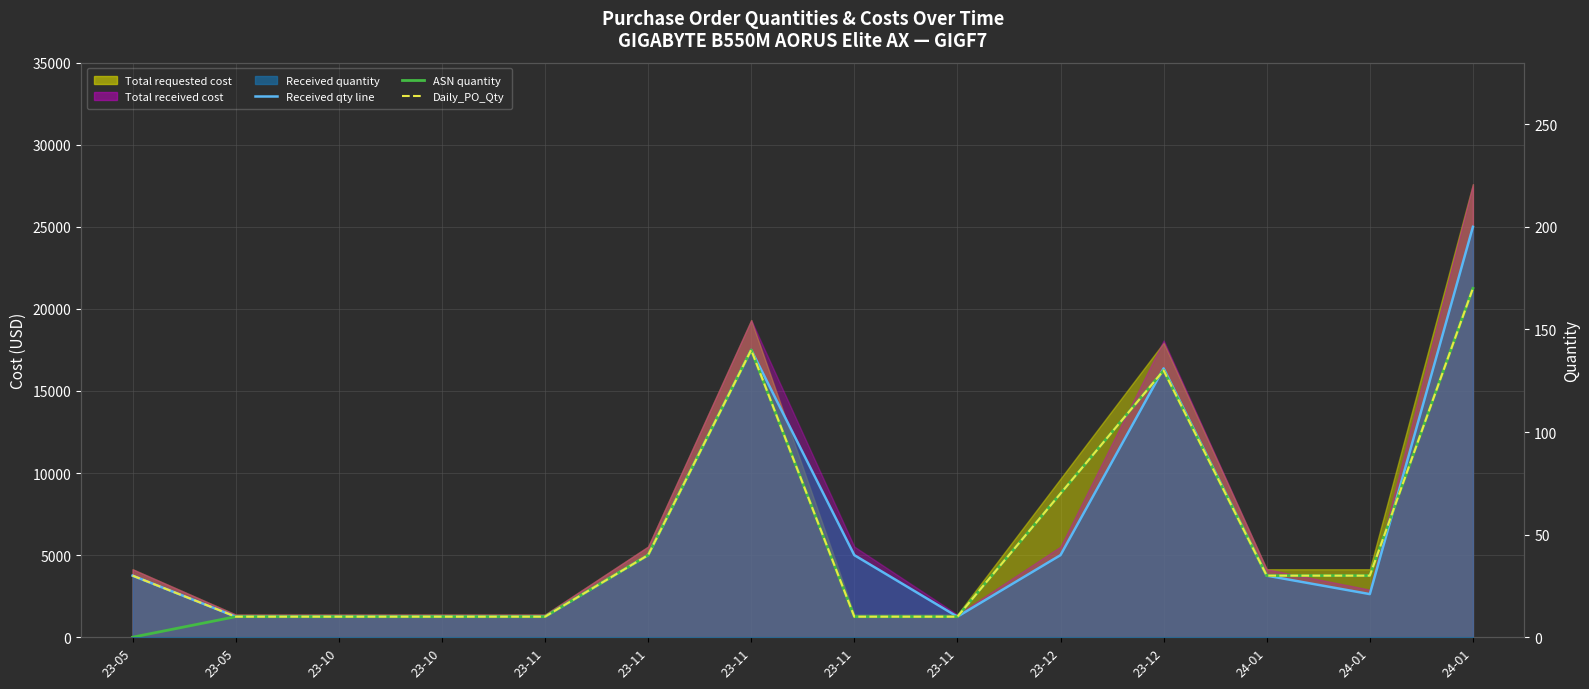

List the series in order of their overall mean, highest first.

Received quantity line, Daily_PO_Qty, ASN quantity